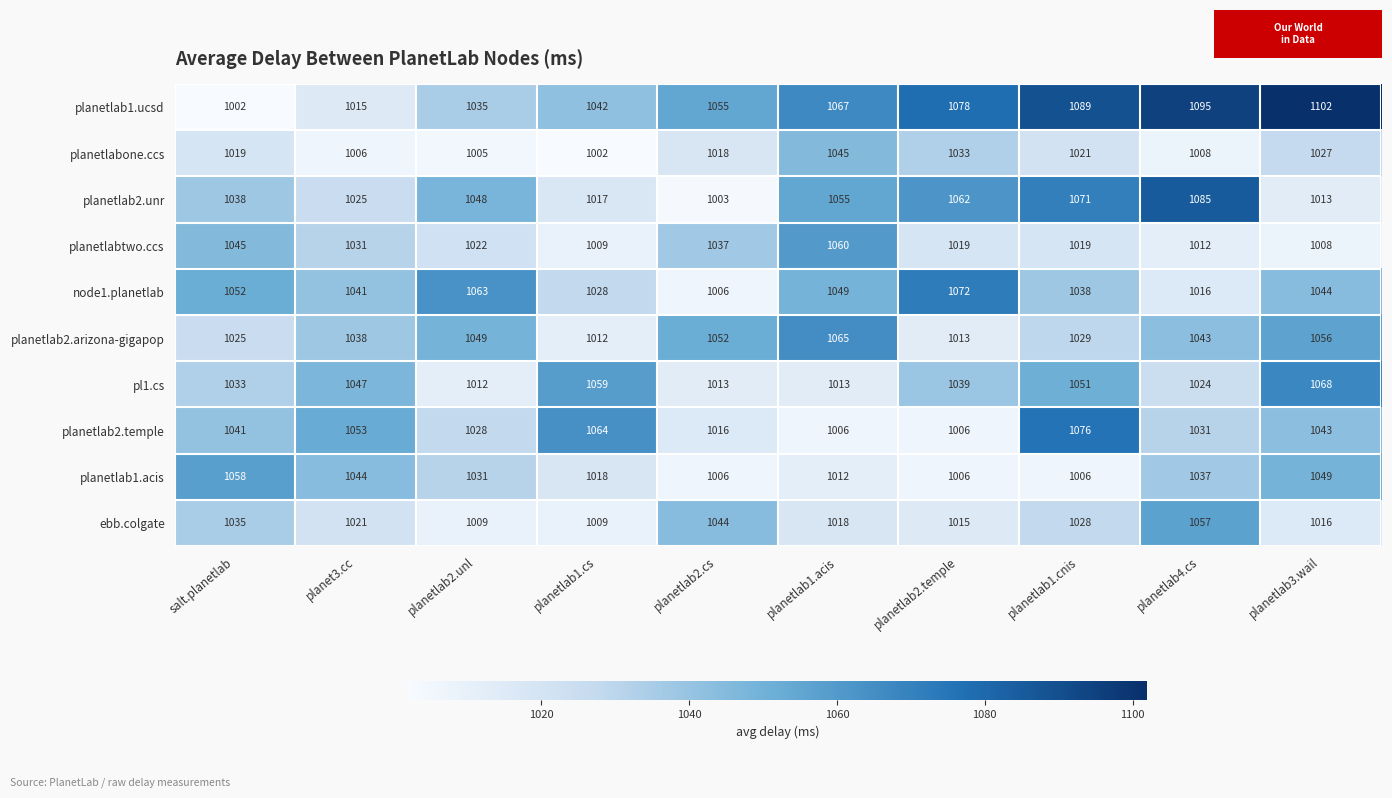

What is the difference between the planetlabtwo.ccs values at planetlab1.acis and planetlab3.wail?

52